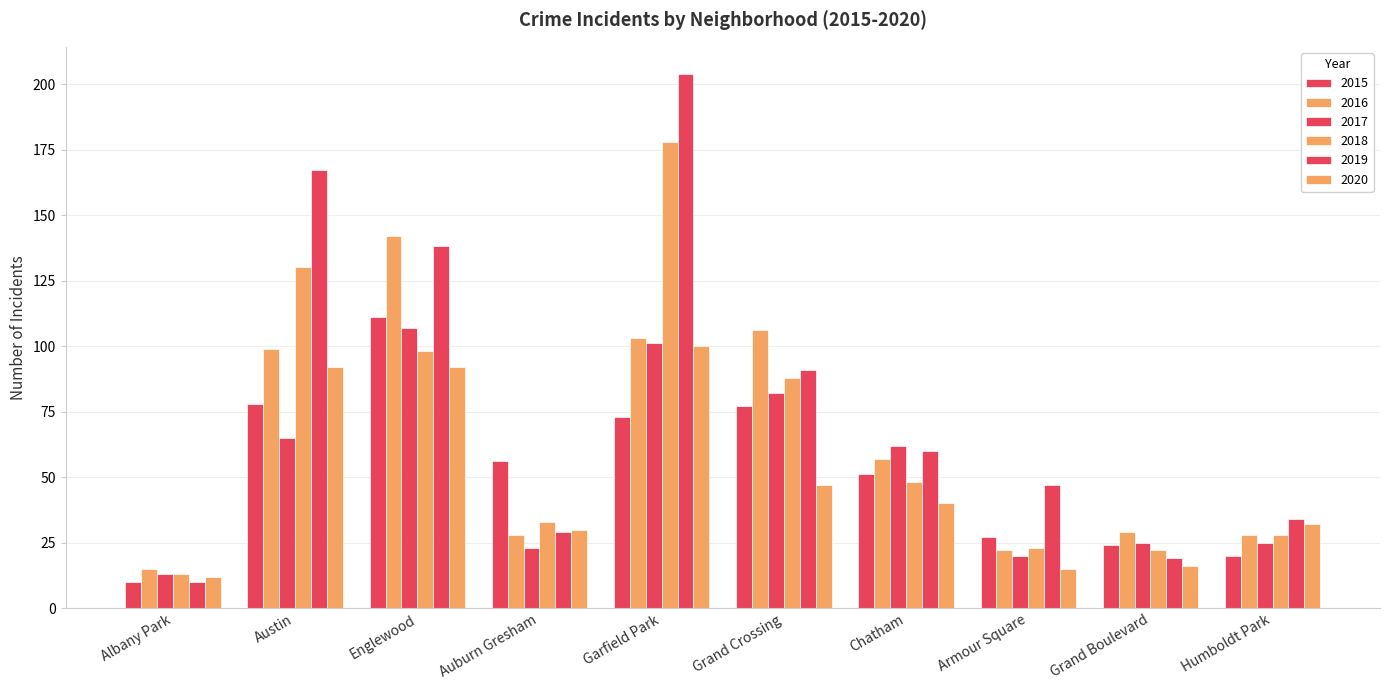

How many categories are shown in the chart?

10